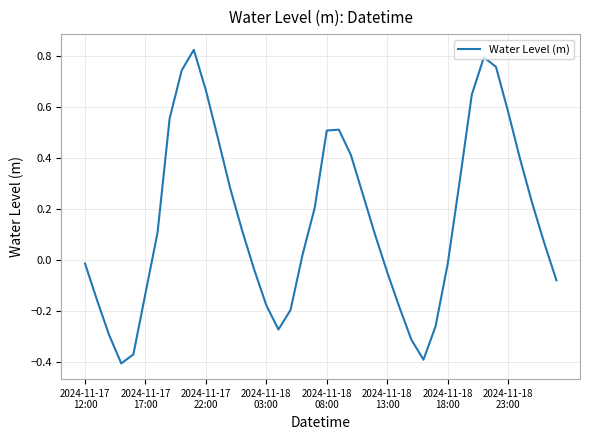

How many lines are shown in the chart?

1